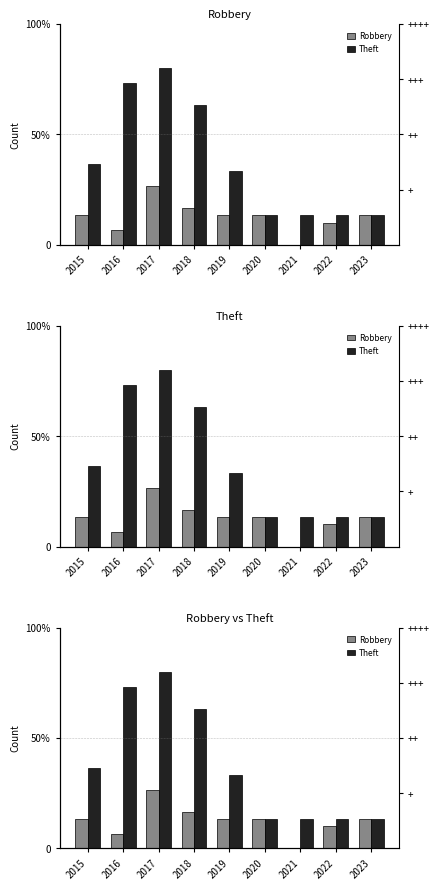

What are all the series names shown in the legend?

Robbery, Theft